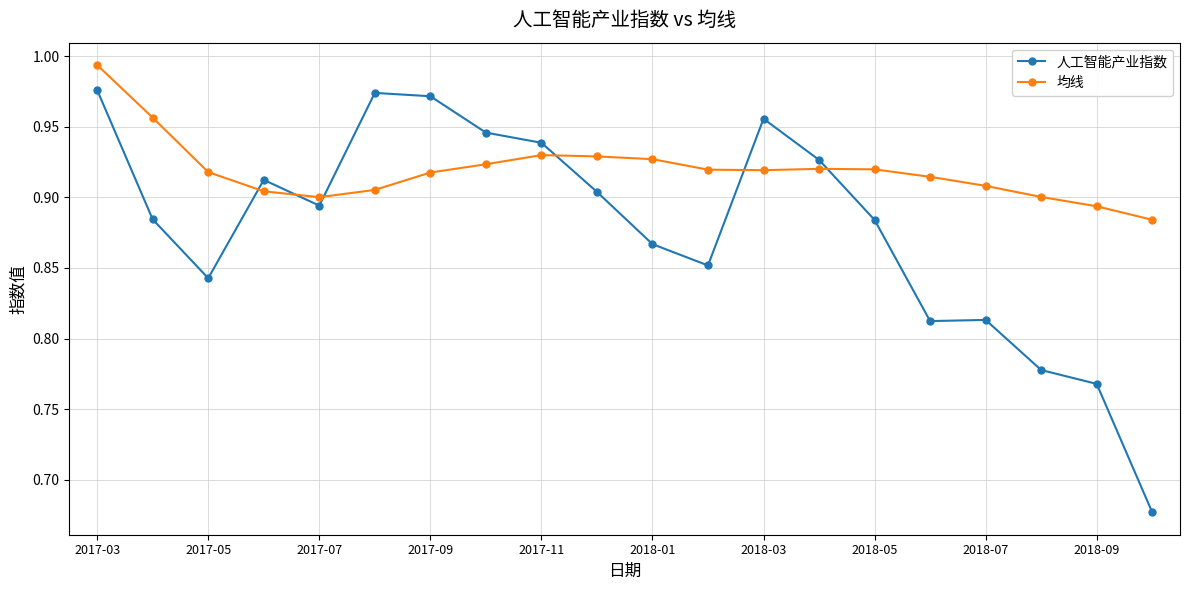

Which series has the widest spread of values?

人工智能产业指数